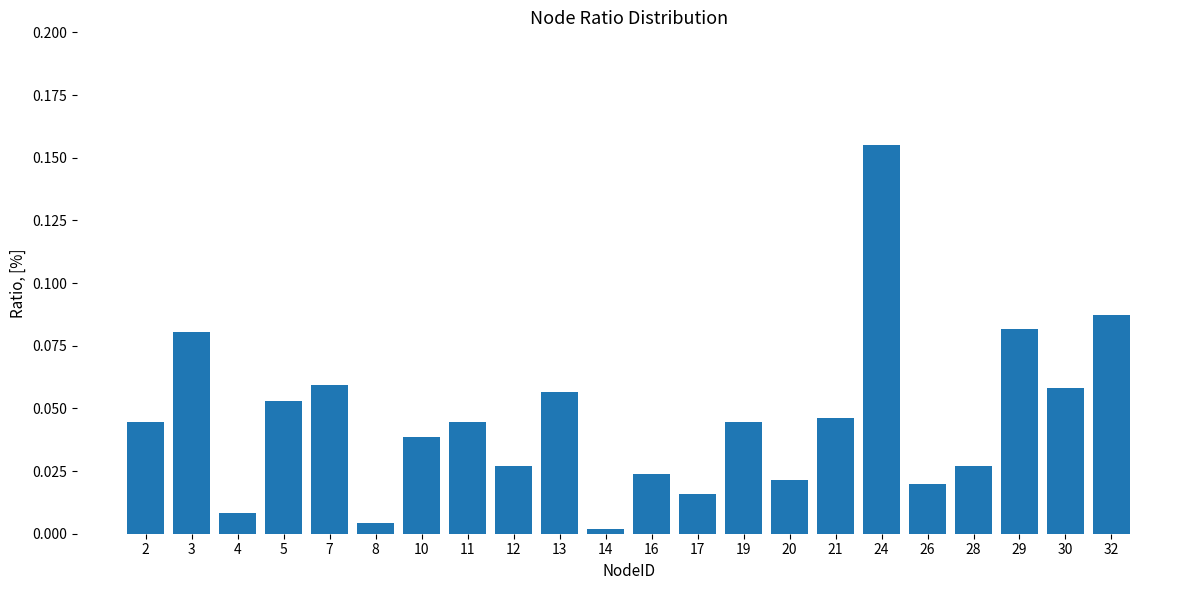

What is the sum of all values?

1.0